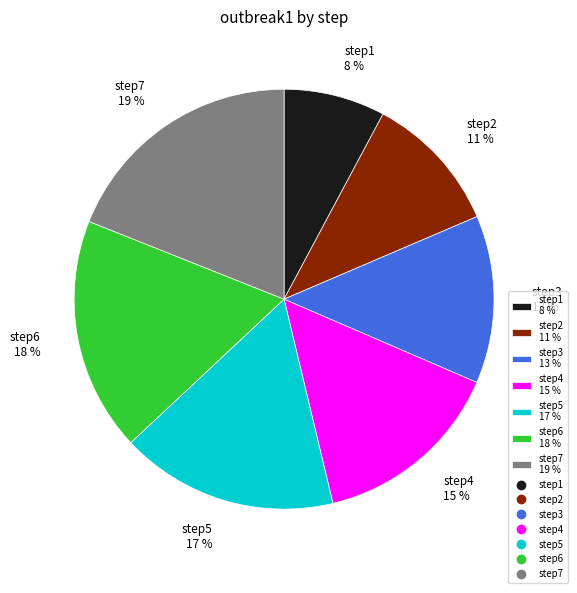

Rank the categories by value from lowest to highest.

step1, step2, step3, step4, step5, step6, step7